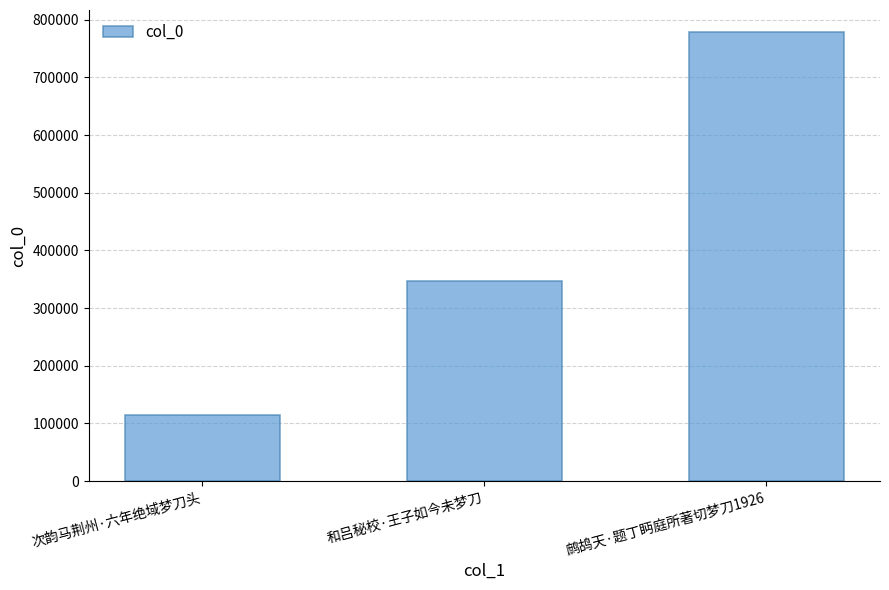

List the labels in order of value, largest first.

鹧鸪天·题丁眄庭所著切梦刀1926, 和吕秘校·王子如今未梦刀, 次韵马荆州·六年绝域梦刀头